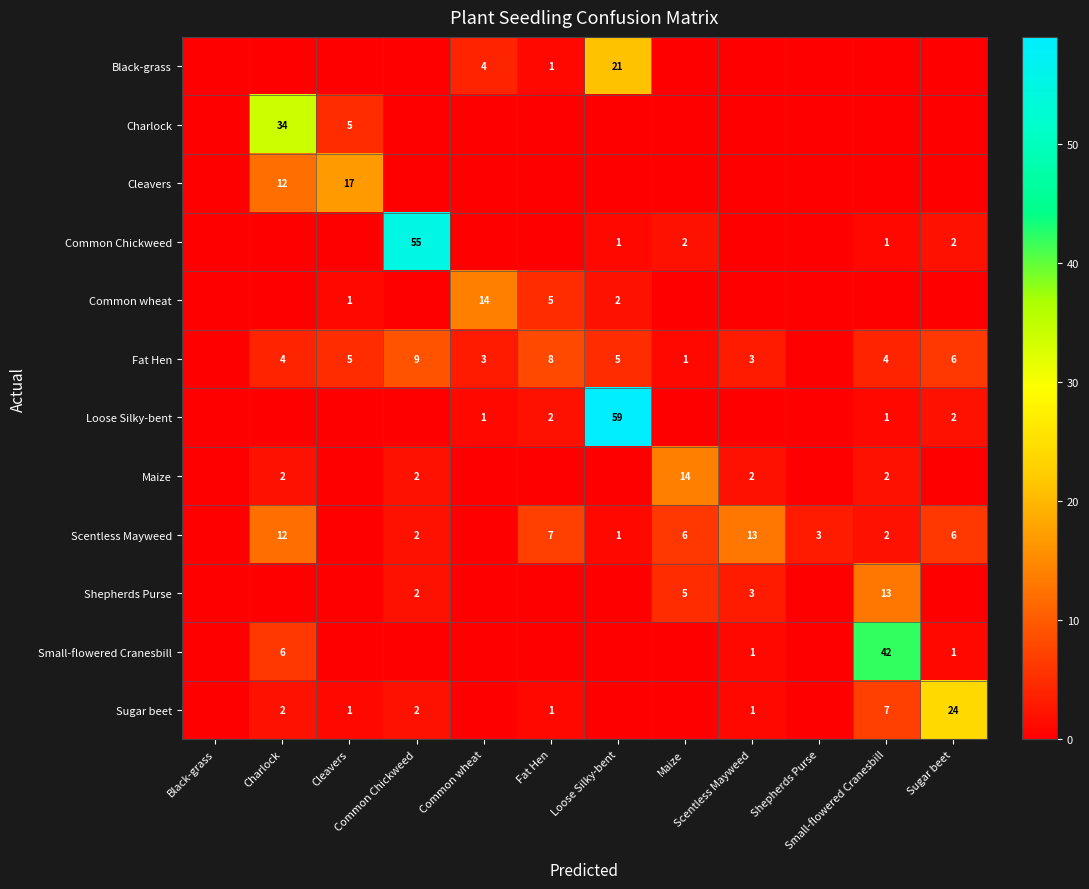

Which series changed the most between Charlock and Fat Hen?

Charlock